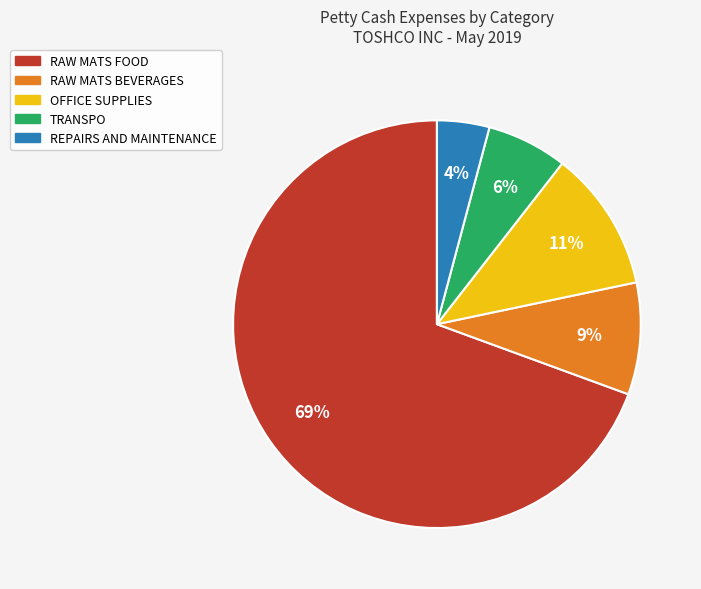

Combined, do REPAIRS AND MAINTENANCE and OFFICE SUPPLIES account for over 50%?

No